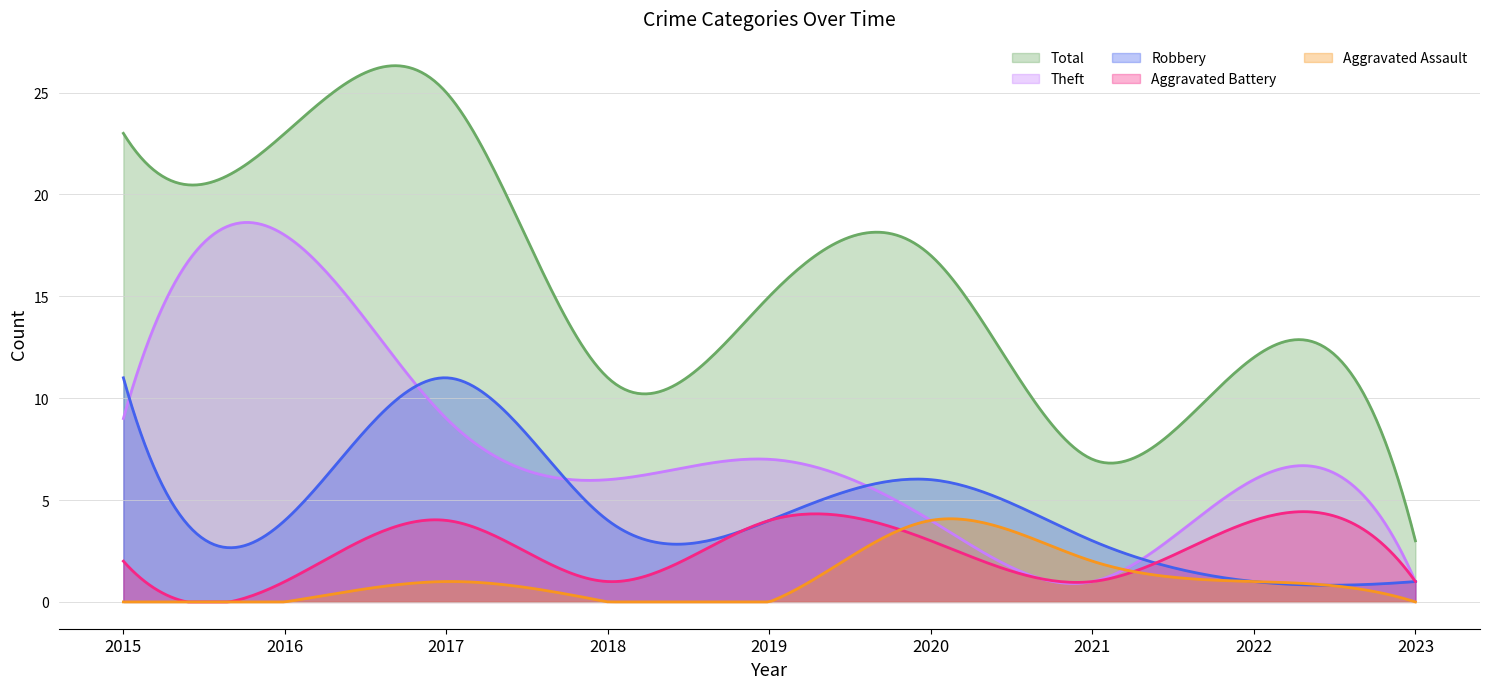

How many intersections are there between Robbery and Aggravated Battery?

1